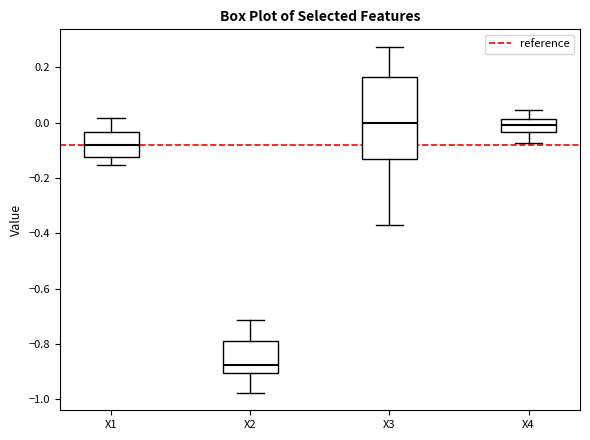

Which box is the tallest, from its lower edge to its upper edge?

X3